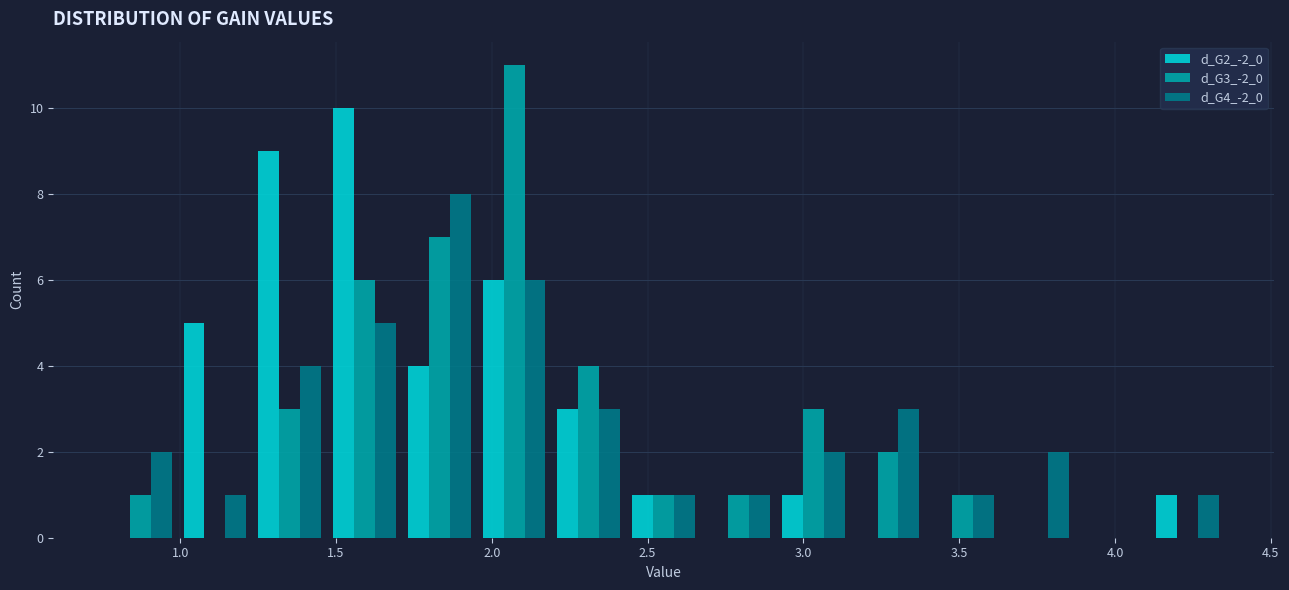

Reading left to right, transcribe this chart: for each range on the x-axis, give the height of each series' bar. Neither the bar edges nor the heights are printed on the chart, so give them approximately, as read against the axes.

0.75 to 1.00: d_G2_-2_0=0	d_G3_-2_0=1	d_G4_-2_0=2
1.00 to 1.25: d_G2_-2_0=5	d_G3_-2_0=0	d_G4_-2_0=1
1.25 to 1.45: d_G2_-2_0=9	d_G3_-2_0=3	d_G4_-2_0=4
1.45 to 1.70: d_G2_-2_0=10	d_G3_-2_0=6	d_G4_-2_0=5
1.70 to 1.95: d_G2_-2_0=4	d_G3_-2_0=7	d_G4_-2_0=8
1.95 to 2.20: d_G2_-2_0=6	d_G3_-2_0=11	d_G4_-2_0=6
2.20 to 2.45: d_G2_-2_0=3	d_G3_-2_0=4	d_G4_-2_0=3
2.45 to 2.65: d_G2_-2_0=1	d_G3_-2_0=1	d_G4_-2_0=1
2.65 to 2.90: d_G2_-2_0=0	d_G3_-2_0=1	d_G4_-2_0=1
2.90 to 3.15: d_G2_-2_0=1	d_G3_-2_0=3	d_G4_-2_0=2
3.15 to 3.40: d_G2_-2_0=0	d_G3_-2_0=2	d_G4_-2_0=3
3.40 to 3.65: d_G2_-2_0=0	d_G3_-2_0=1	d_G4_-2_0=1
3.65 to 3.85: d_G2_-2_0=0	d_G3_-2_0=0	d_G4_-2_0=2
3.85 to 4.10: d_G2_-2_0=0	d_G3_-2_0=0	d_G4_-2_0=0
4.10 to 4.35: d_G2_-2_0=1	d_G3_-2_0=0	d_G4_-2_0=1